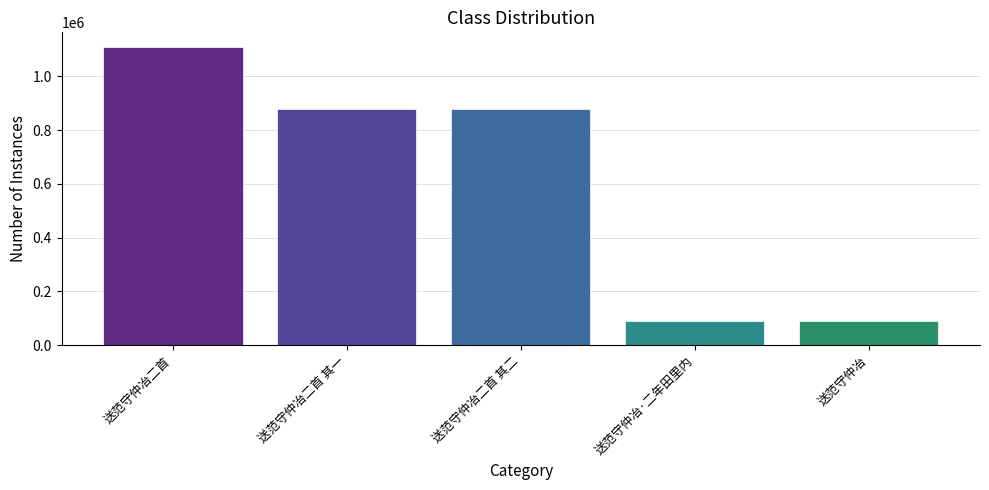

At which category does the chart reach its peak across all series?

送范守仲冶二首